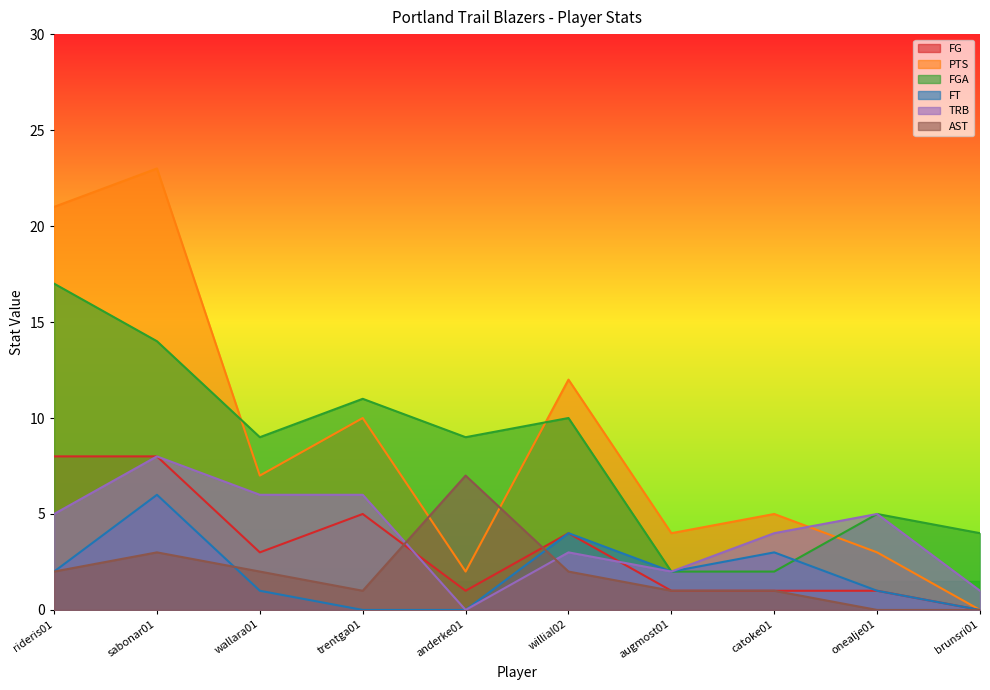

How many positive values does the PTS series have?

9